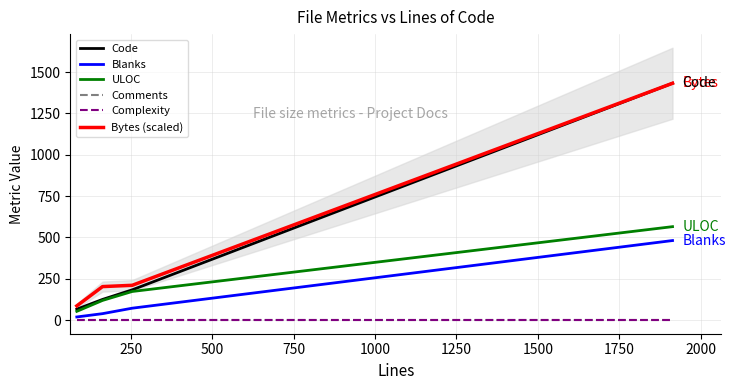

At how many categories does at least one series exceed 688?

1